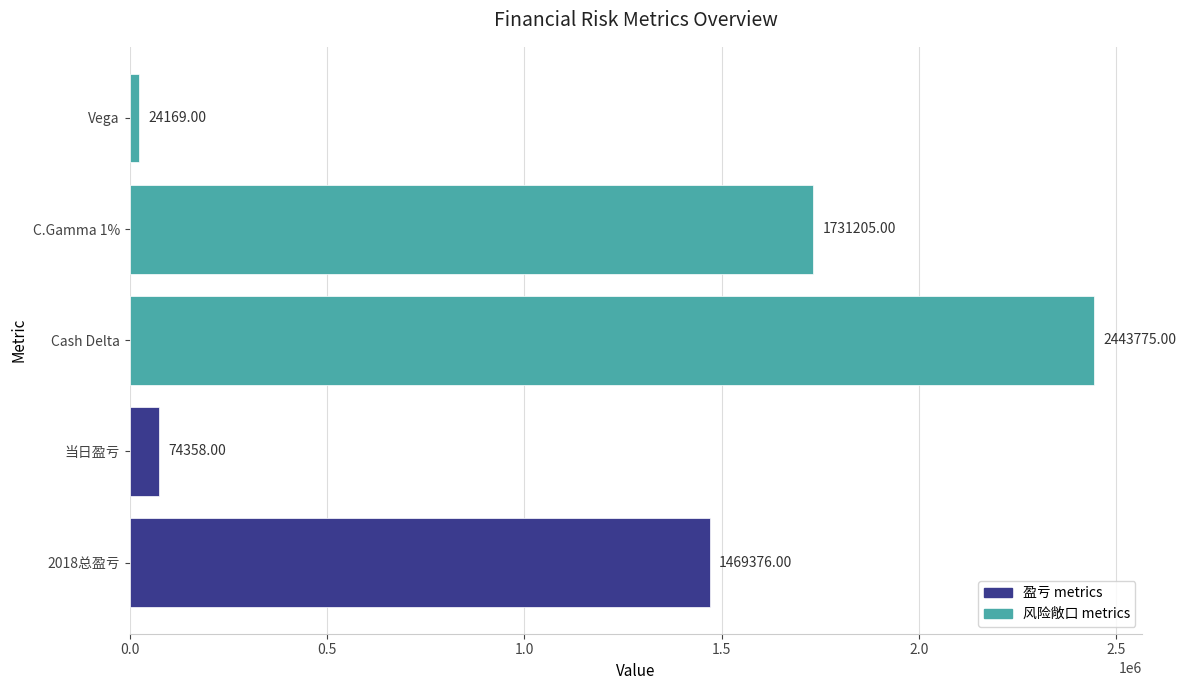

At which category does the chart reach its minimum across all series?

Vega